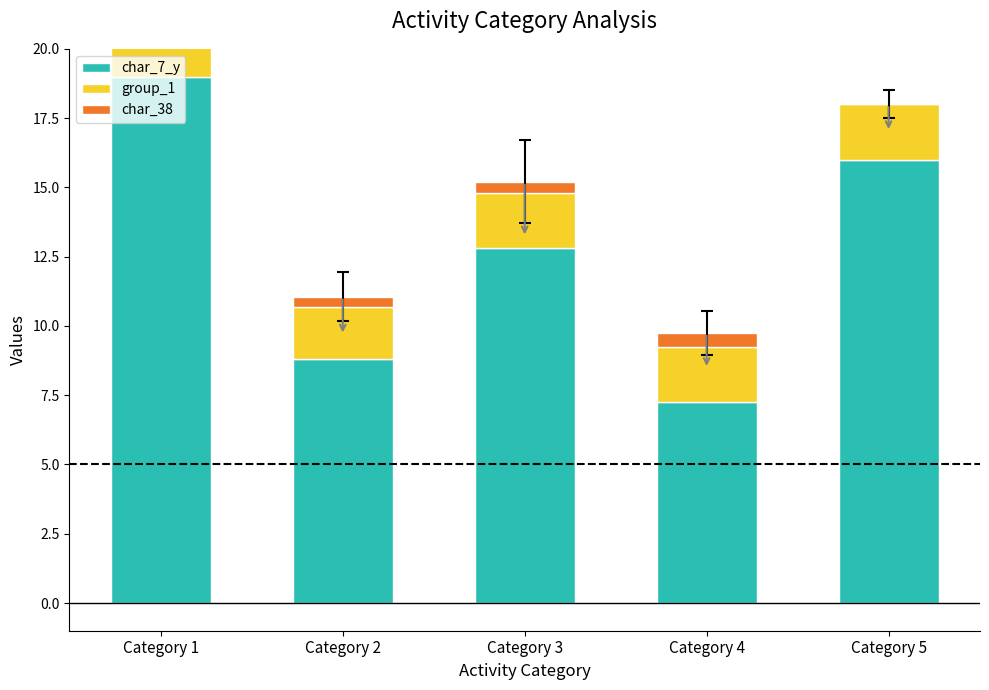

Reading right to left, list all the values displayed in this chart.

char_7_y: 16.0	7.2	12.8	8.8	19.0
group_1: 2.0	2.0	2.0	1.9	2.0
char_38: 0.0	0.5	0.4	0.4	1.0